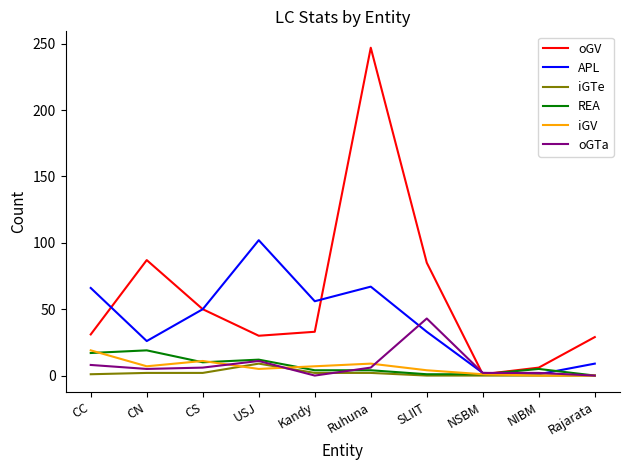

What are all the series names shown in the legend?

oGV, APL, iGTe, REA, iGV, oGTa